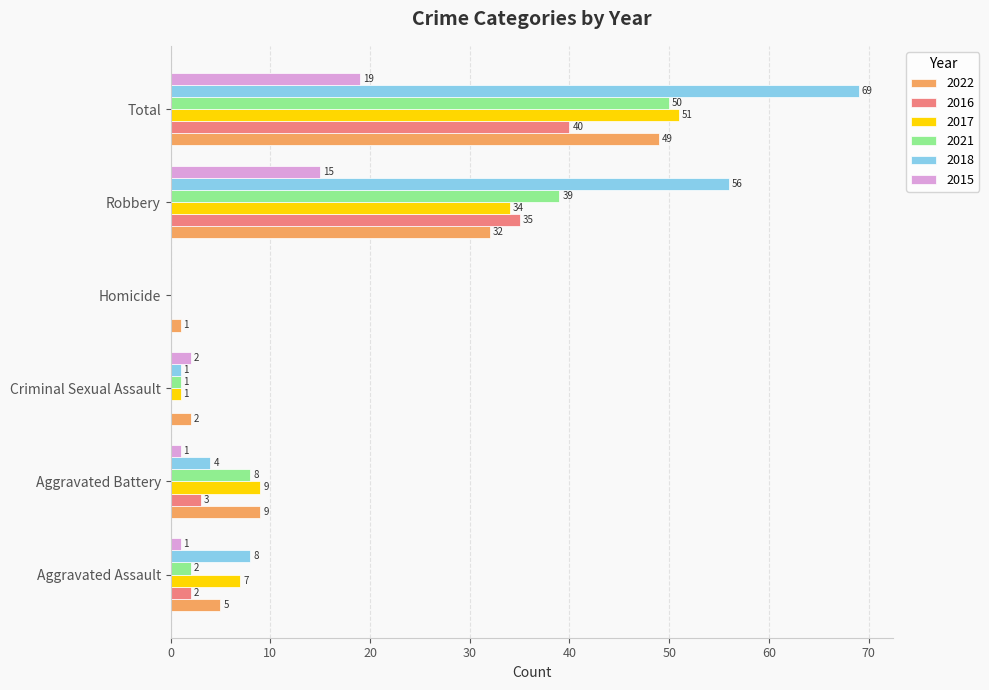

The 2018 series shows 8 at Aggravated Assault. True or false?

True